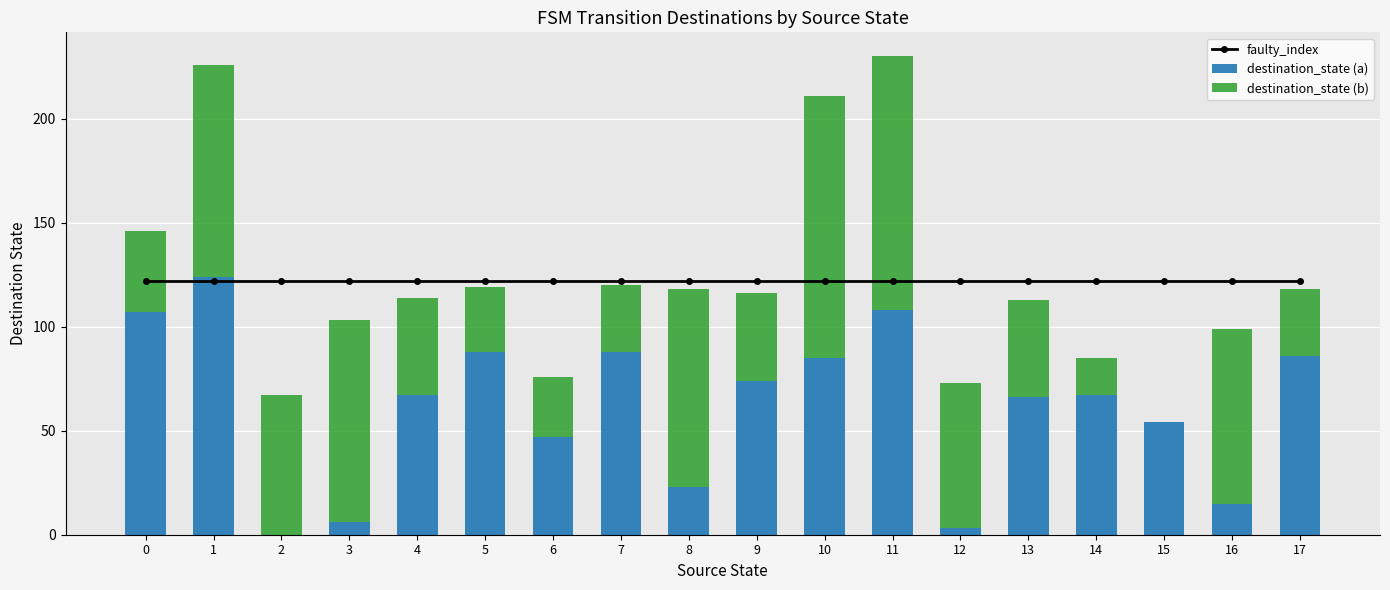

True or false: faulty_index has a value of 122 at 11.

True